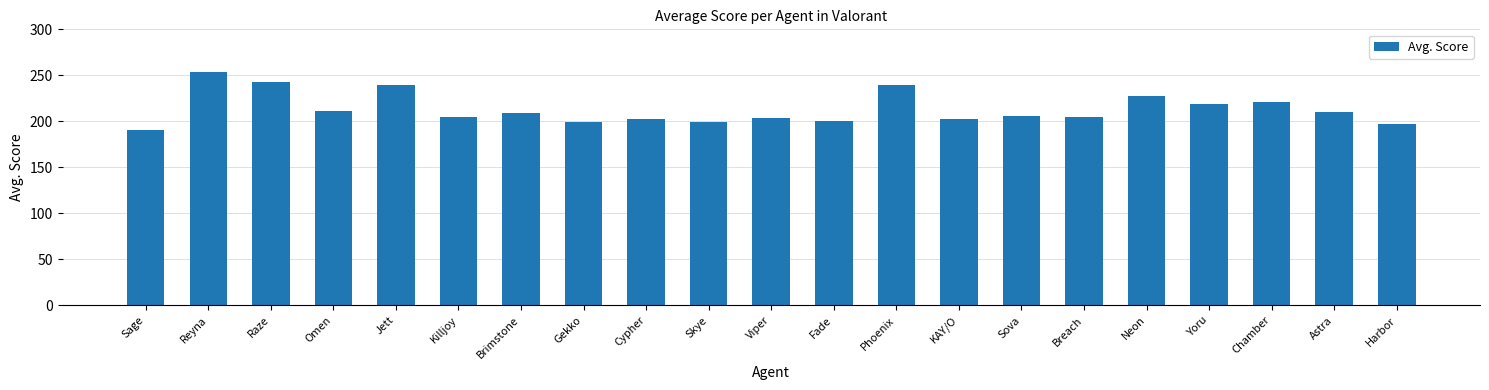

At which label does the data first exceed 206?

Reyna